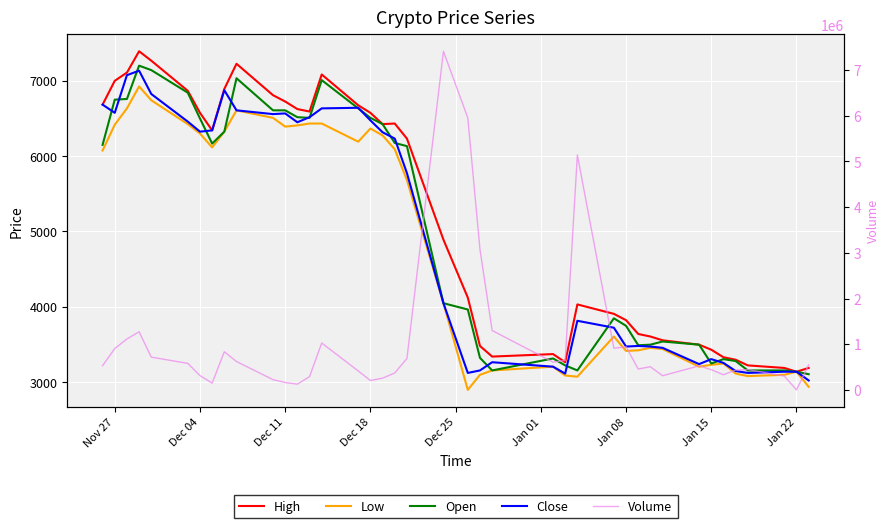

How many distinct data groups are displayed?

5